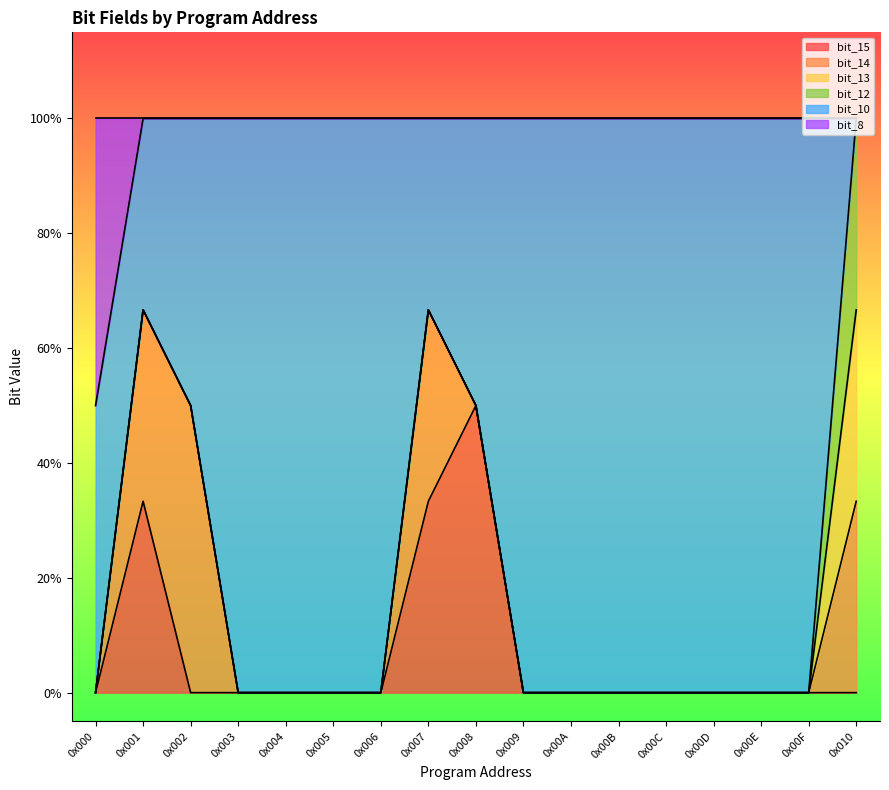

Which series has the largest total across all categories?

bit_10